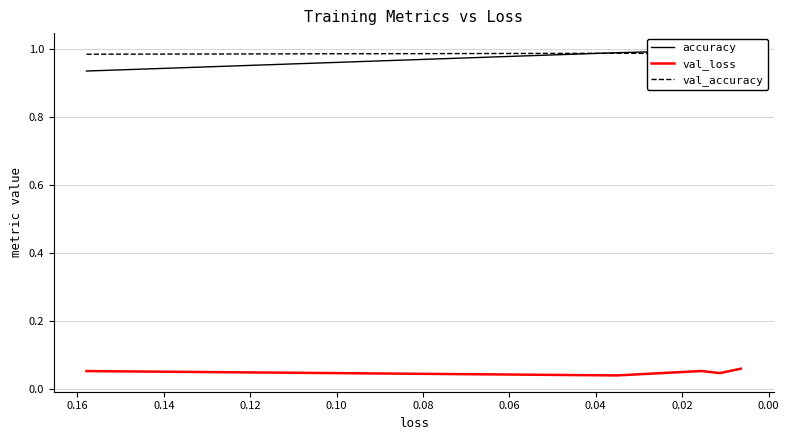

True or false: accuracy and val_loss cross at least once.

False